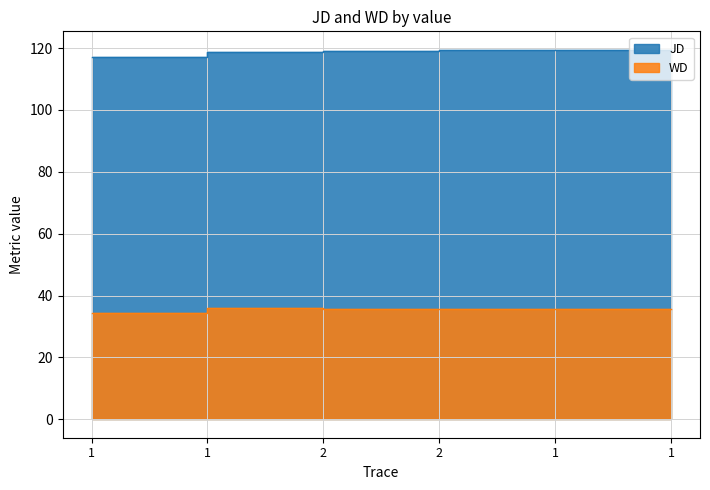

True or false: JD and WD intersect in this chart.

False